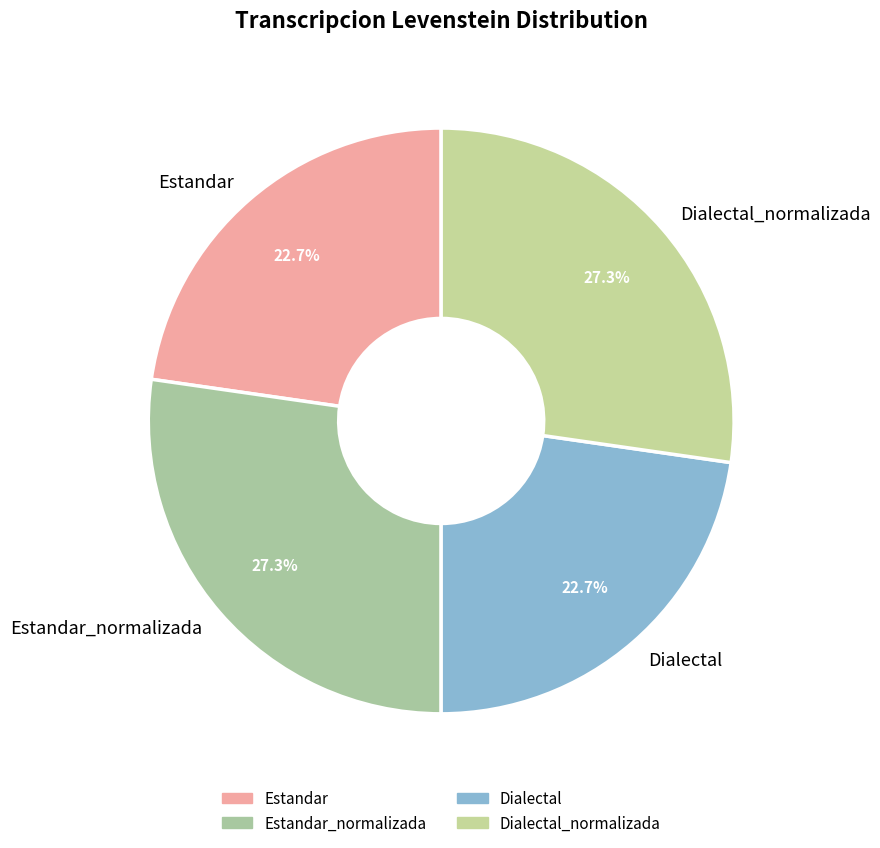

What percentage is the Dialectal_normalizada slice, to the nearest percent?

27%